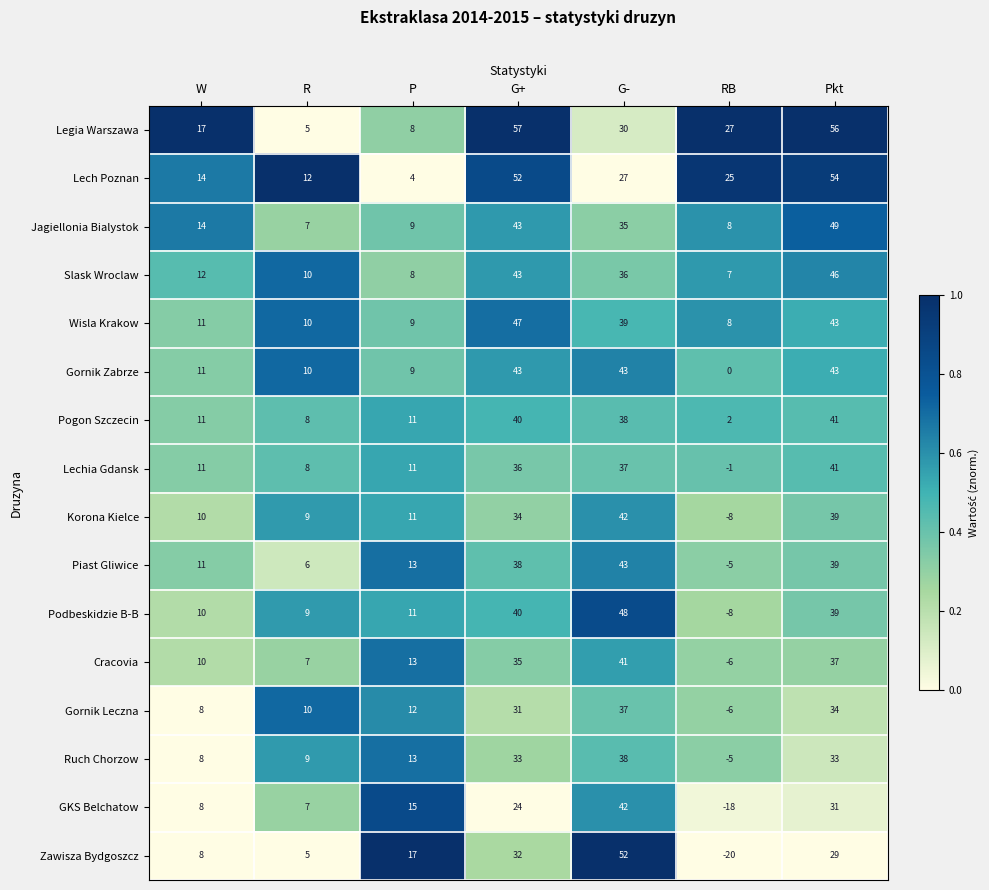

List the labels in order of Slask Wroclaw value, largest first.

Pkt, G+, G-, W, R, P, RB